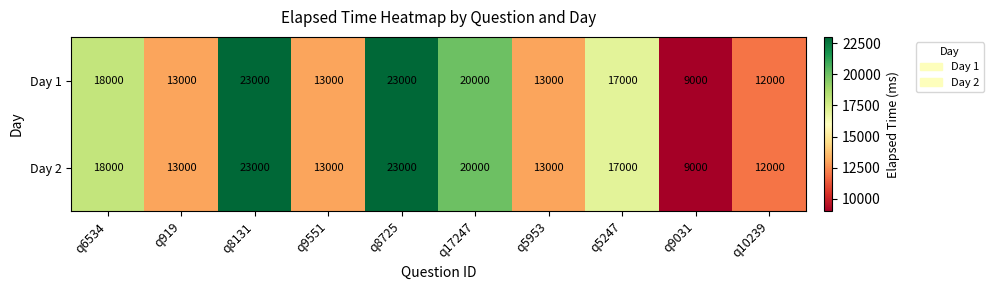

The value of Day 1 at q6534 is 18000. True or false?

True